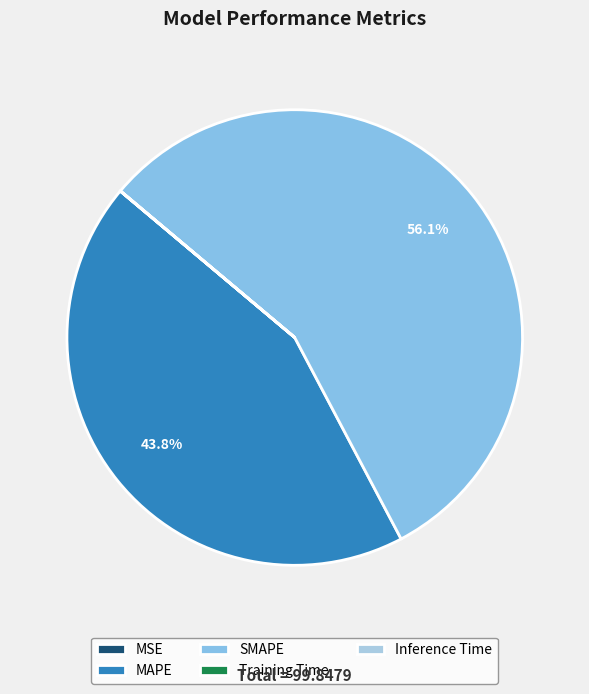

Which slice is the largest?

SMAPE